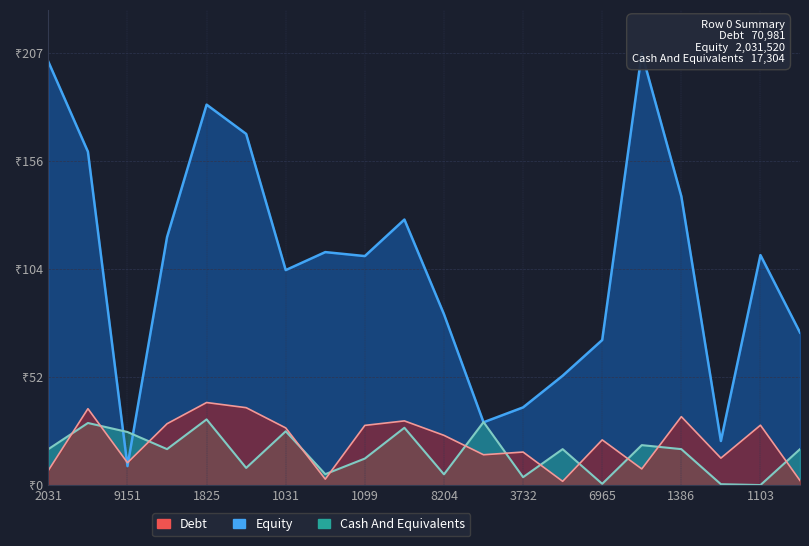

Is the value of Equity at 1825719 greater than the value of Cash And Equivalents at 212030?

Yes